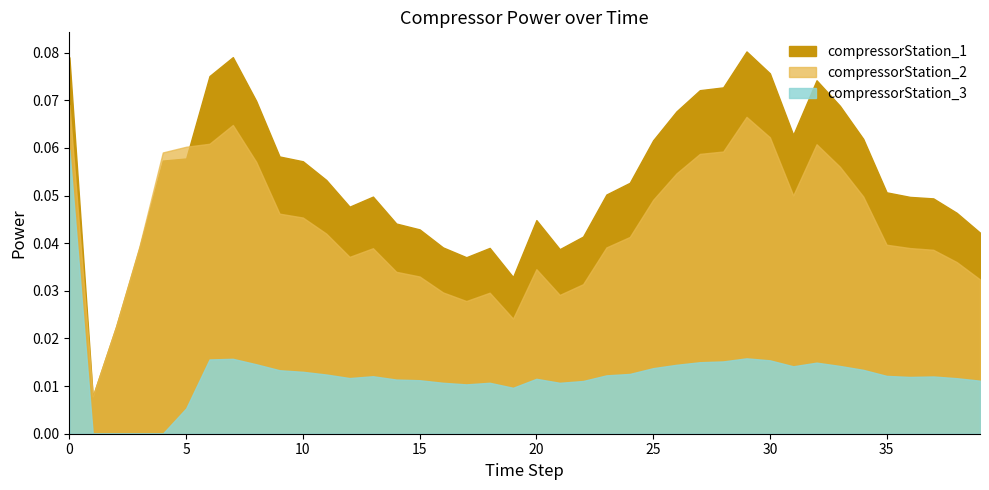

What is the value of the compressorStation_2 point at the 30th from the left?

0.1